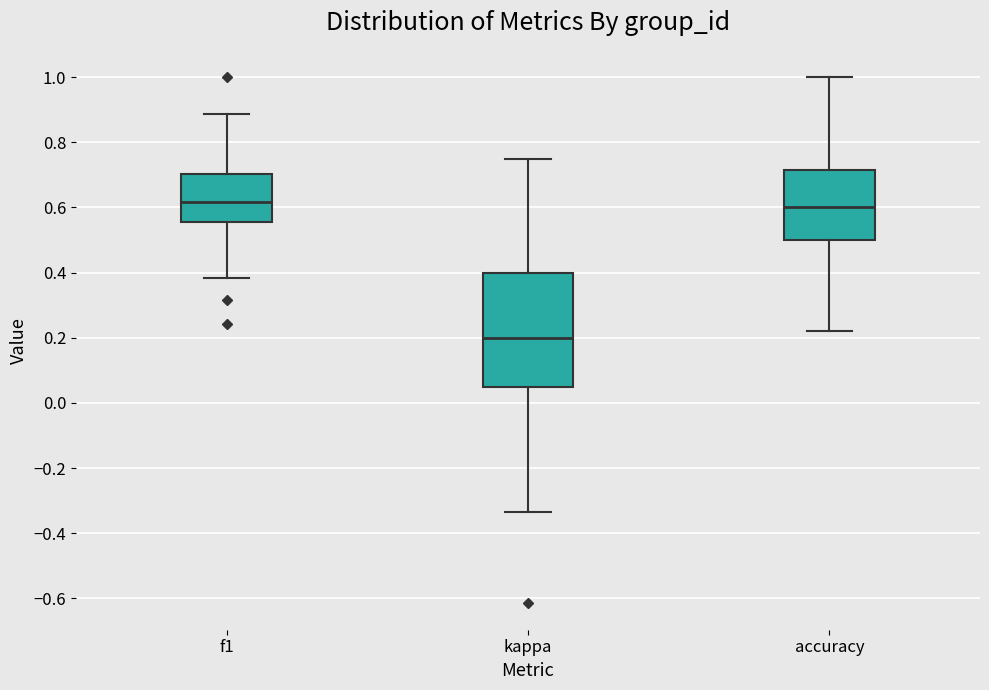

Reading left to right, read every box against the y-axis: the position of its median line, the range the box covers, and the ends of its whiskers. The values are not printed on the chart, so give them approximately, as read against the axis.

f1: median 0.62, box 0.56 to 0.70, whiskers 0.38 to 0.88
kappa: median 0.20, box 0.04 to 0.40, whiskers -0.34 to 0.76
accuracy: median 0.60, box 0.50 to 0.72, whiskers 0.22 to 1.00